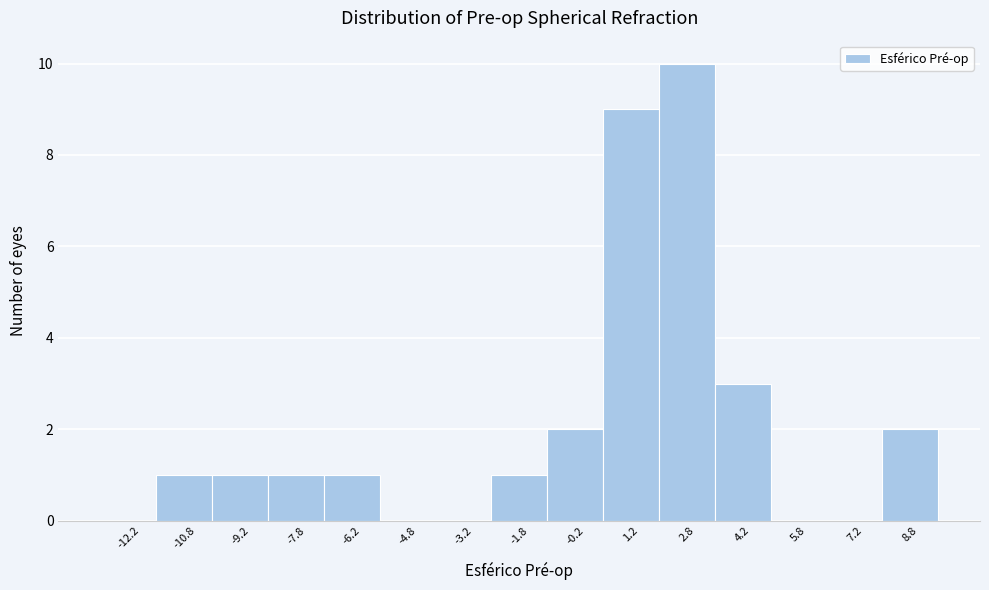

Reading left to right, transcribe this chart: for each bar, give the range it covers on the x-axis and its height. Neither the bar edges nor the heights are printed on the chart, so give them approximately, as read against the axes.

-13.0 to -11.5: 0
-11.5 to -10.0: 1
-10.0 to -8.5: 1
-8.5 to -7.0: 1
-7.0 to -5.5: 1
-5.5 to -4.0: 0
-4.0 to -2.5: 0
-2.5 to -1.0: 1
-1.0 to 0.5: 2
0.5 to 2.0: 9
2.0 to 3.5: 10
3.5 to 5.0: 3
5.0 to 6.5: 0
6.5 to 8.0: 0
8.0 to 9.5: 2